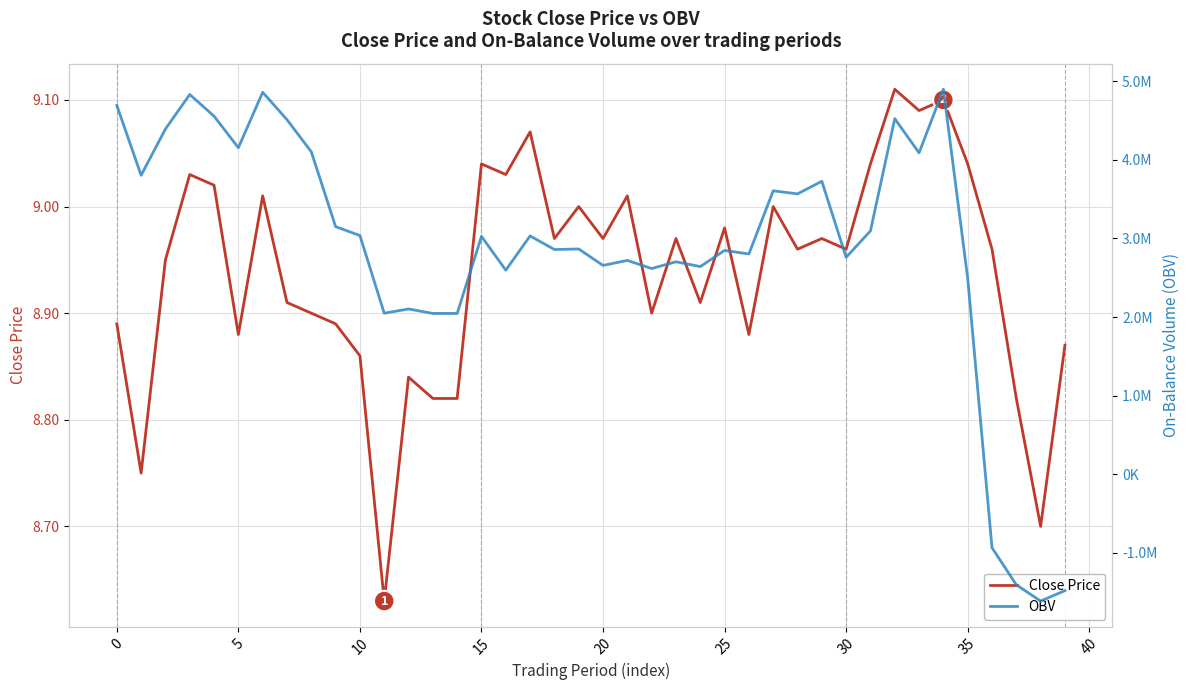

In OBV, how many points are higher than both neighbors (excluding endpoints)?

13